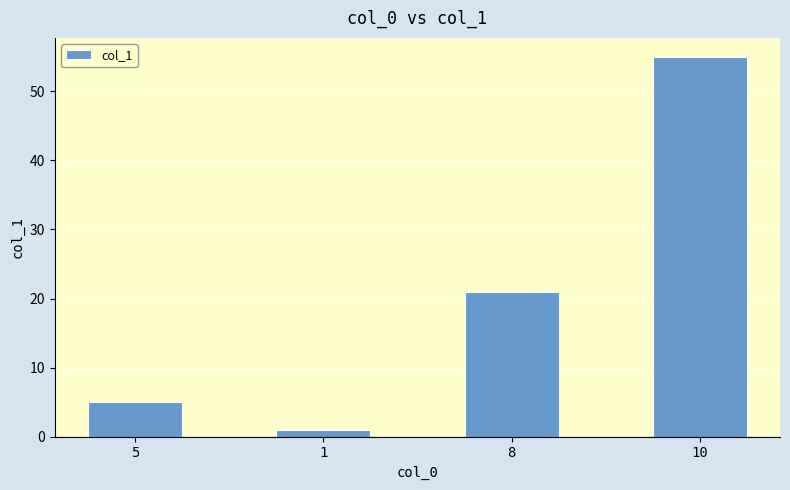

What is the difference between the maximum and second lowest values?

50